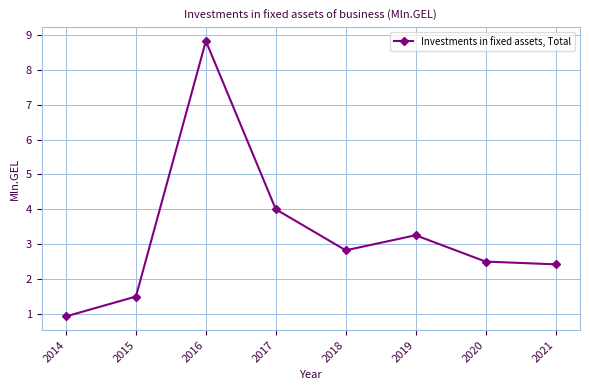

What is the value of the 7th point from the left?

2.5